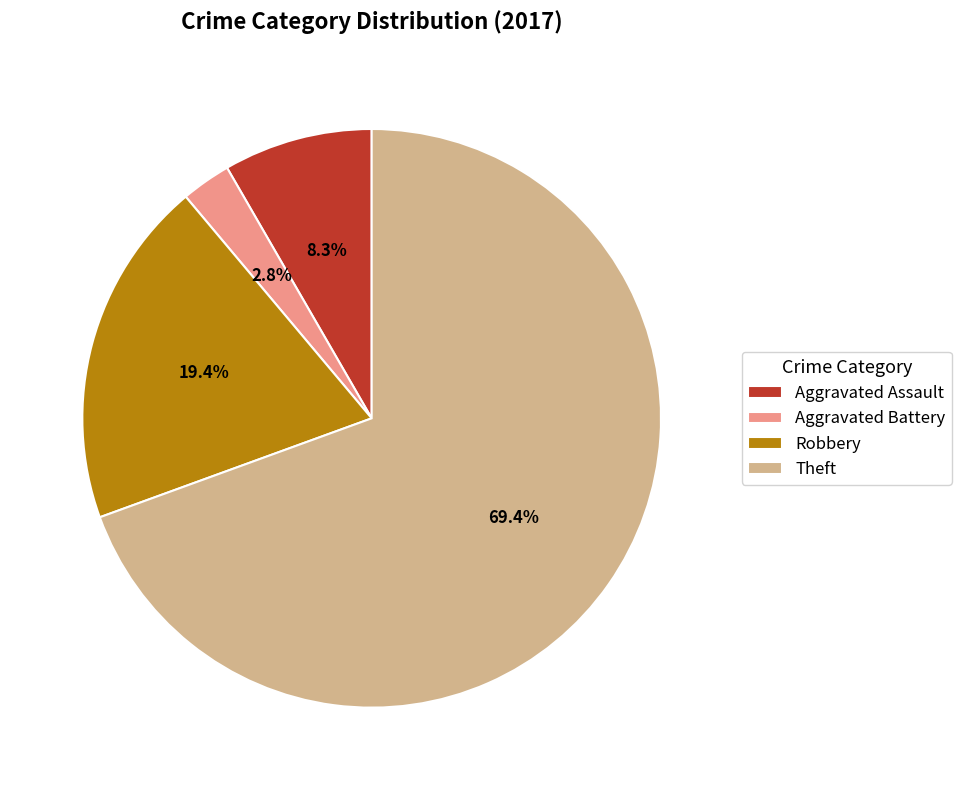

To the nearest percent, what is the average slice percentage?

25%